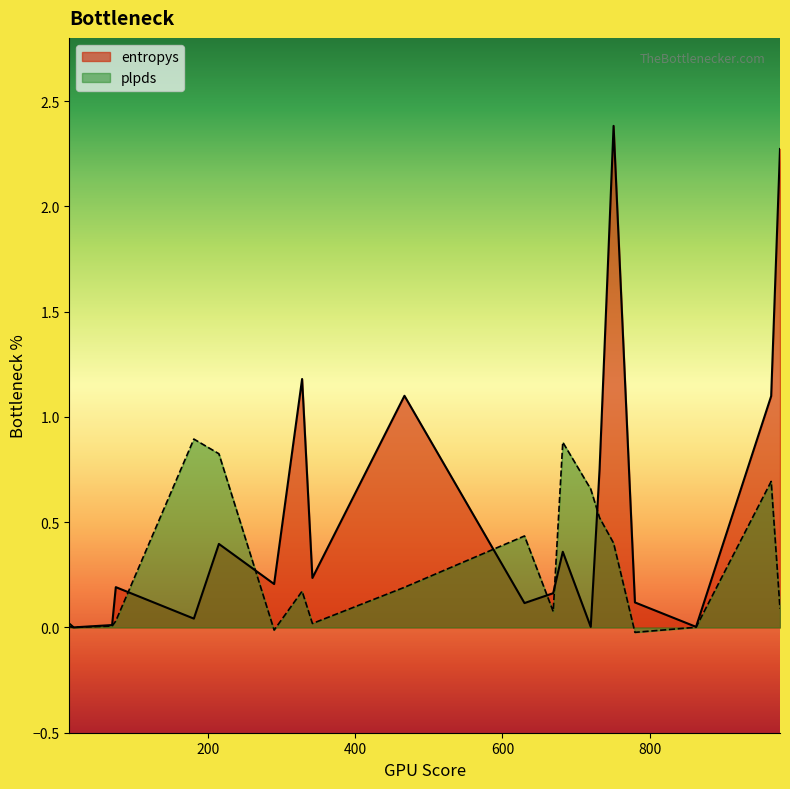

What is the sum of the entropys values at 75 and 215?

0.6